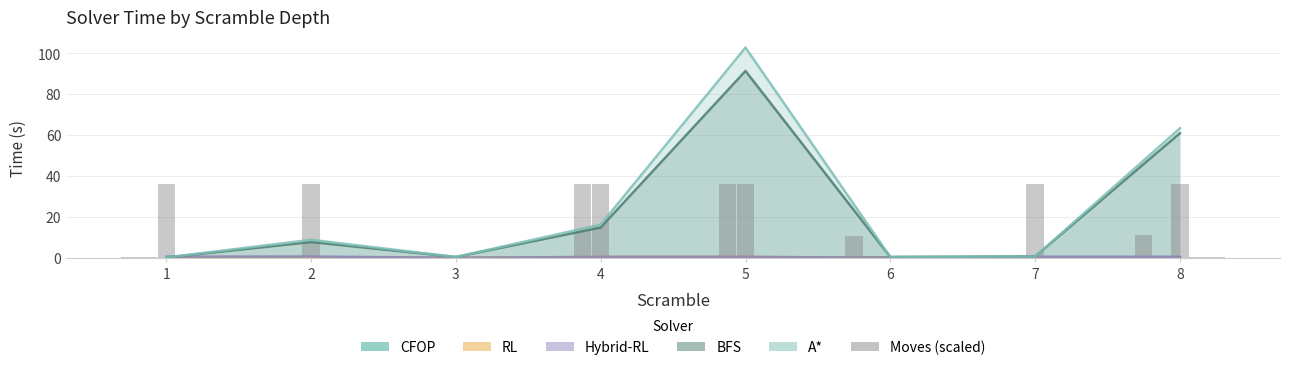

Which series has the widest spread of values?

A*